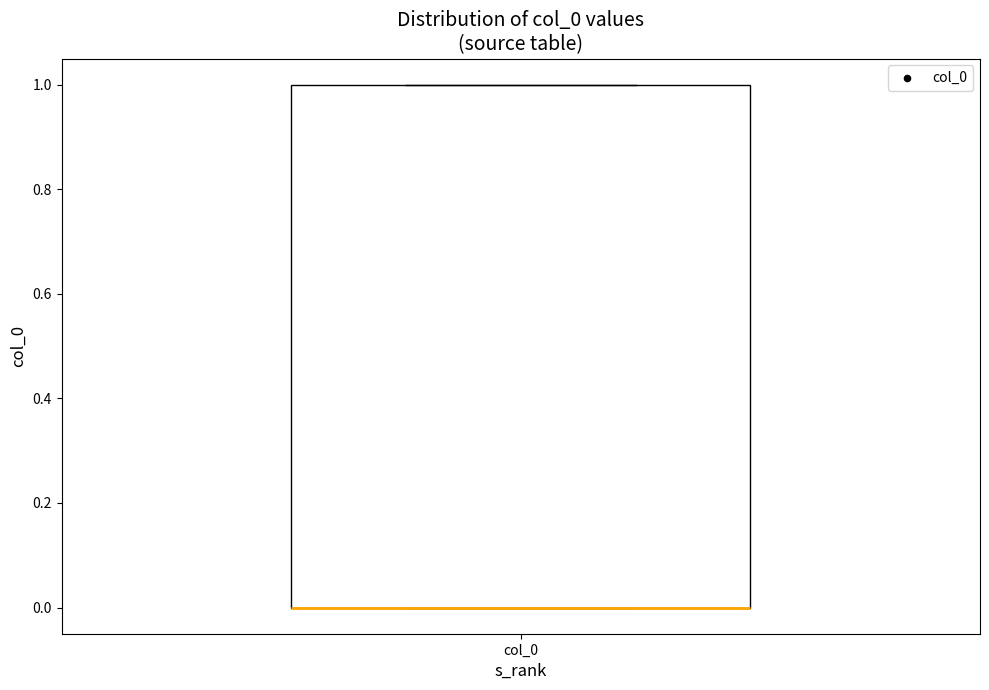

Transcribe this box plot: give where the median line is, the range the box spans, and where the two whiskers end, as read against the y-axis. The values are not printed on the chart, so give them approximately, as read against the axis.

median 0 (drawn on the box's lower edge), box 0 to 1, whiskers 0 to 1